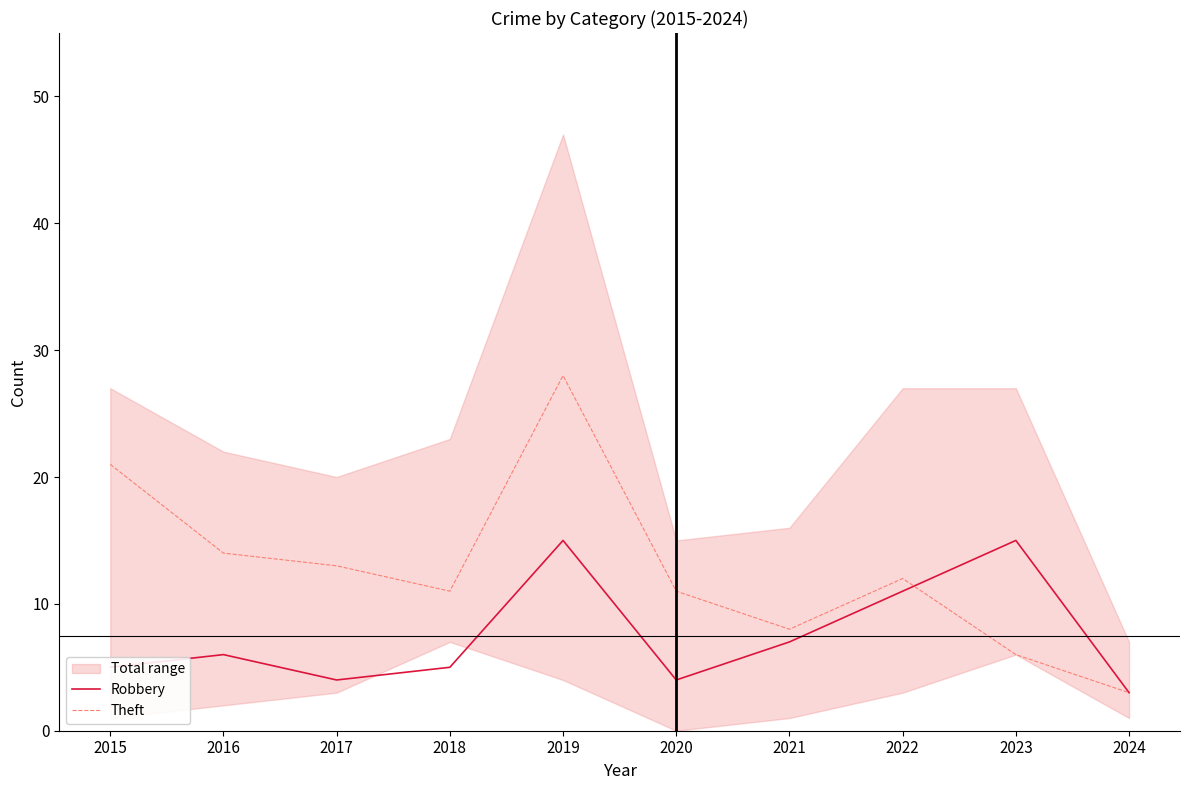

Is the value of Theft at 2015 greater than the value of Robbery at 2023?

Yes